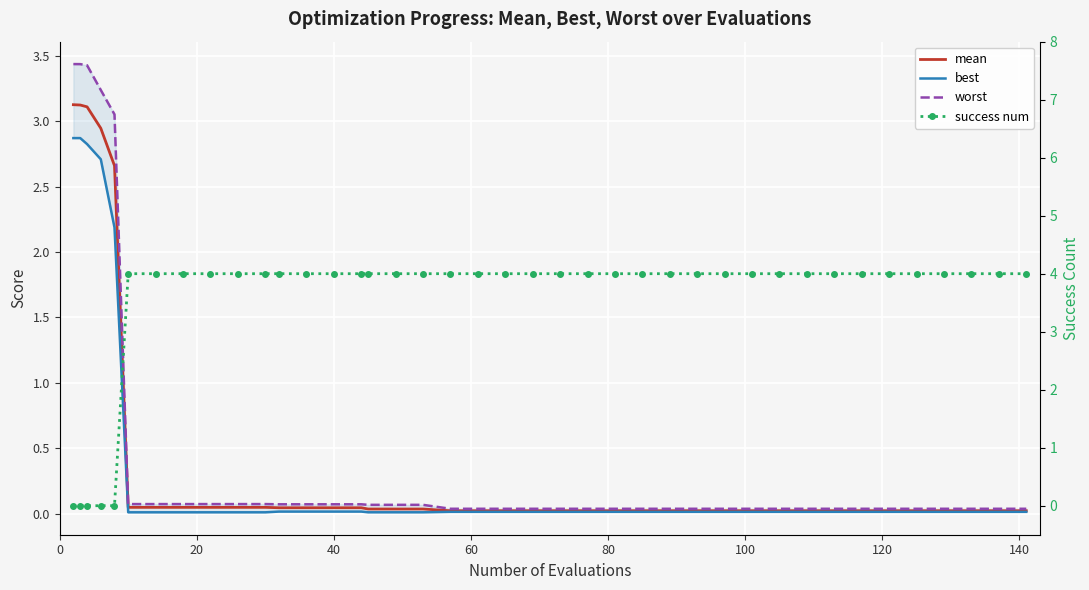

True or false: success num has a value of 2.2 at 28.

False